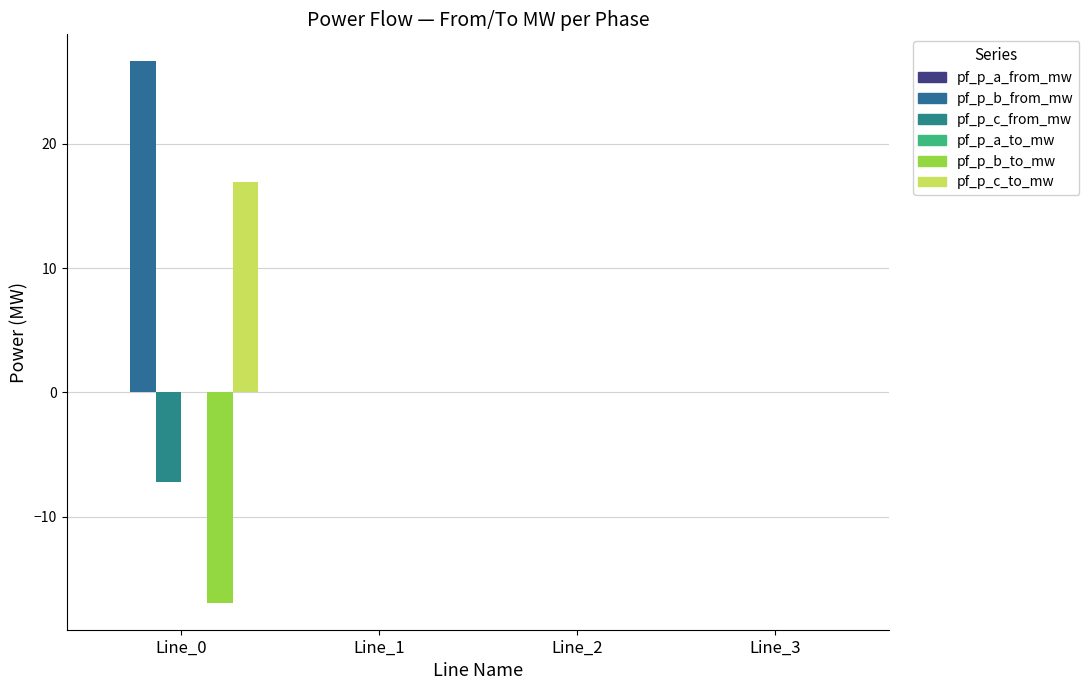

Which series has the widest spread of values?

pf_p_b_from_mw